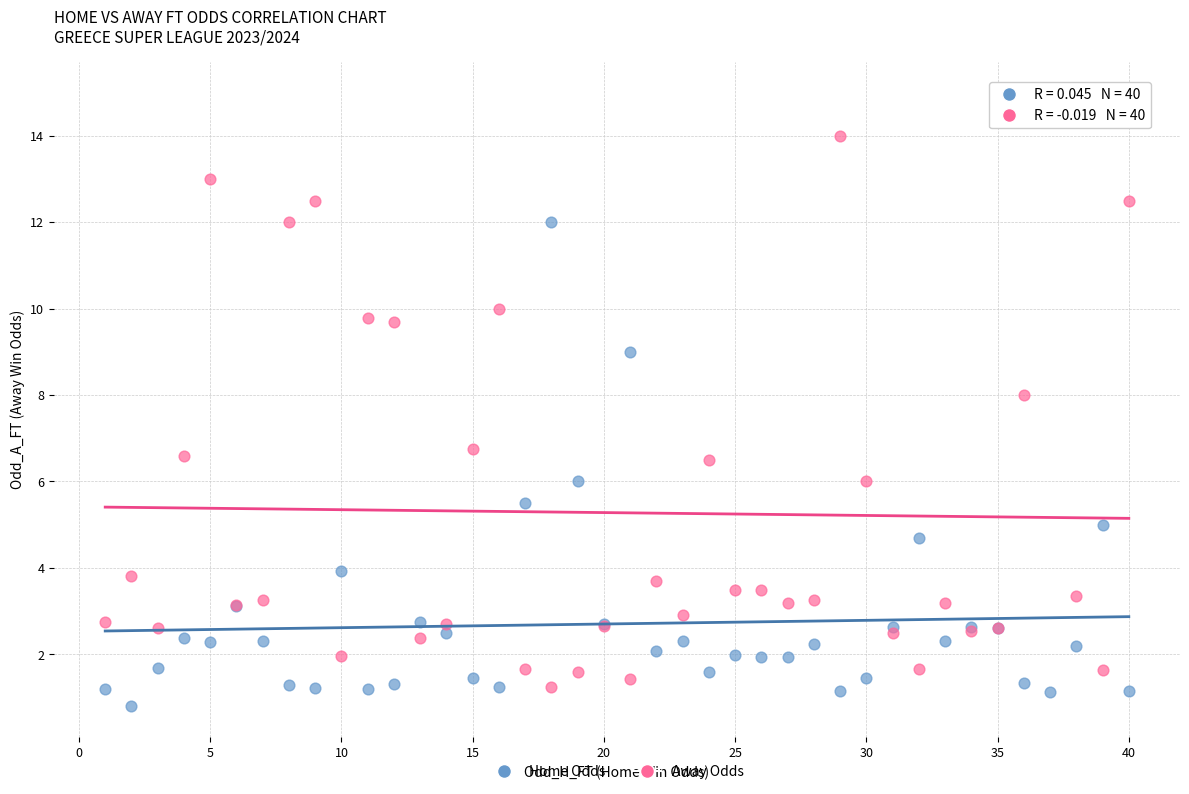

Which series contains the lowest Y value?

Home Odds